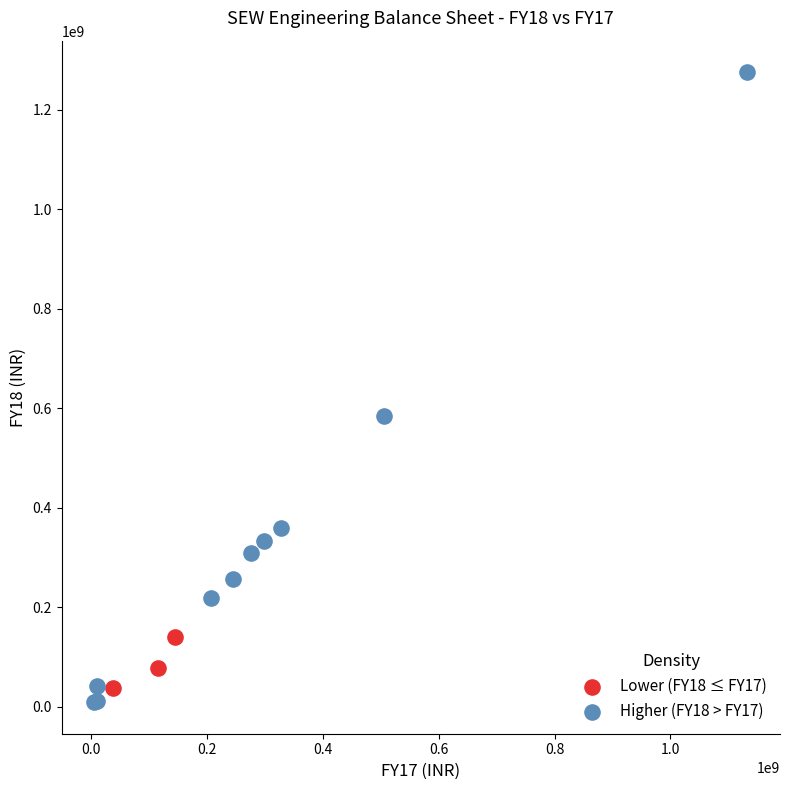

Which series has the widest spread of Y values?

Higher (FY18 > FY17)